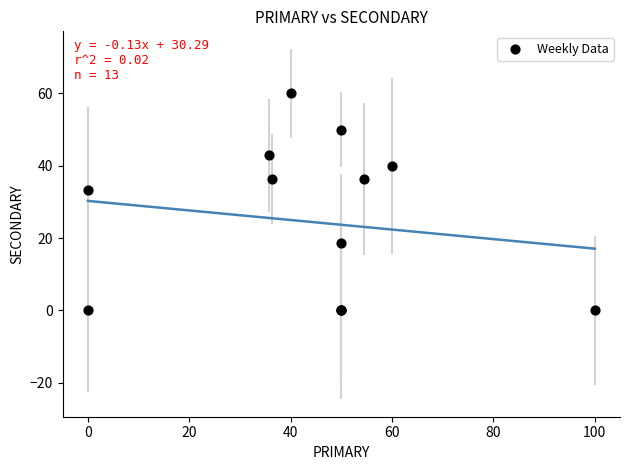

What Y value in the scatter plot is closest to 30?

33.3